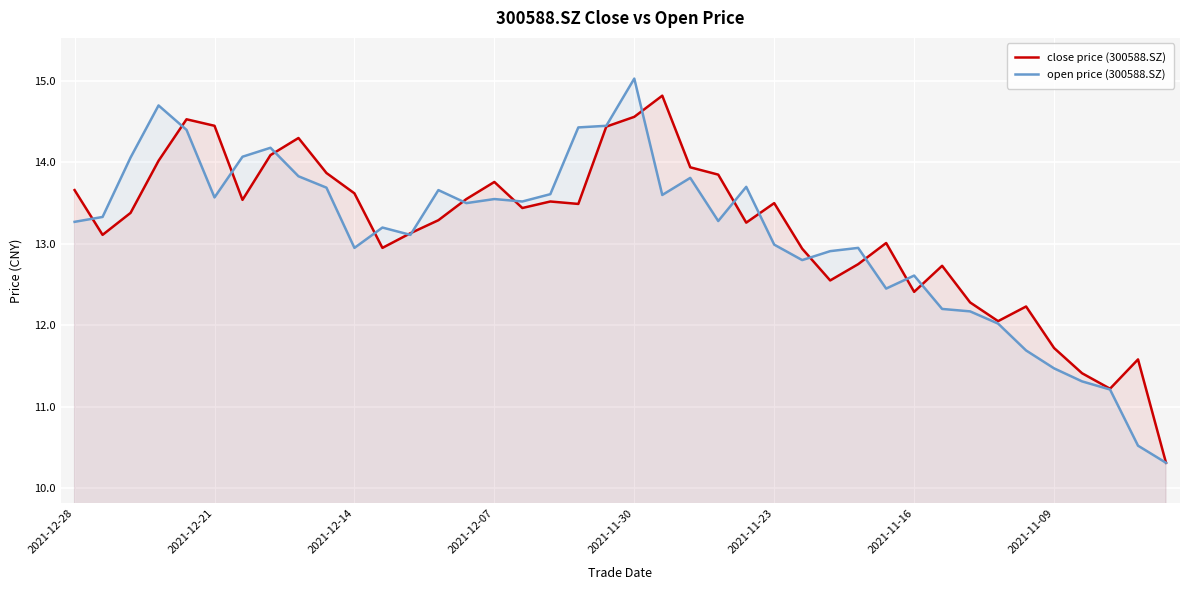

Rank the series at 2021-11-09 from highest to lowest value.

close price (300588.SZ), open price (300588.SZ)